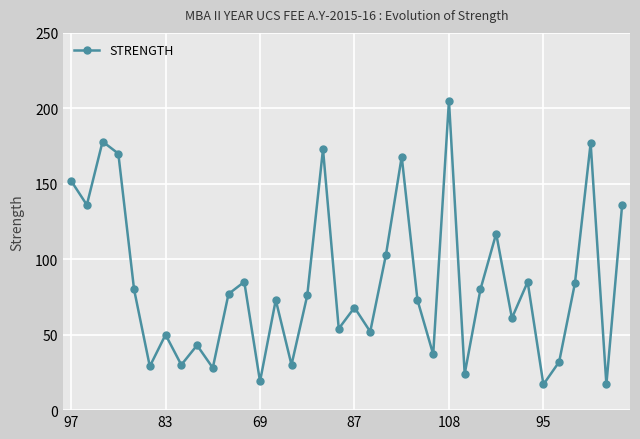

What is the smallest value displayed?

17